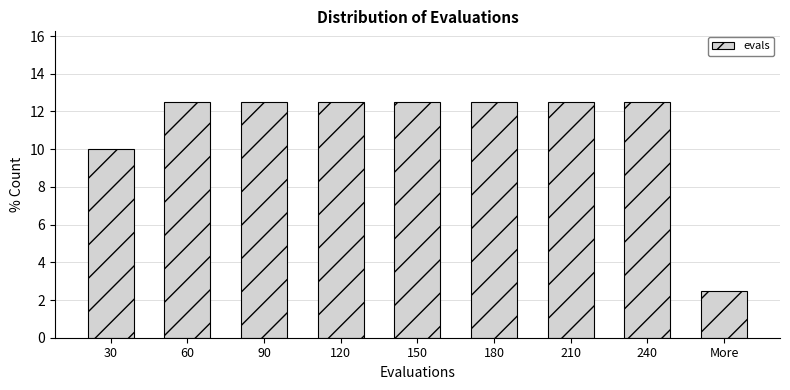

Reading right to left, what are all the values shown in this chart?

More=2.5	240=12.5	210=12.5	180=12.5	150=12.5	120=12.5	90=12.5	60=12.5	30=10.0